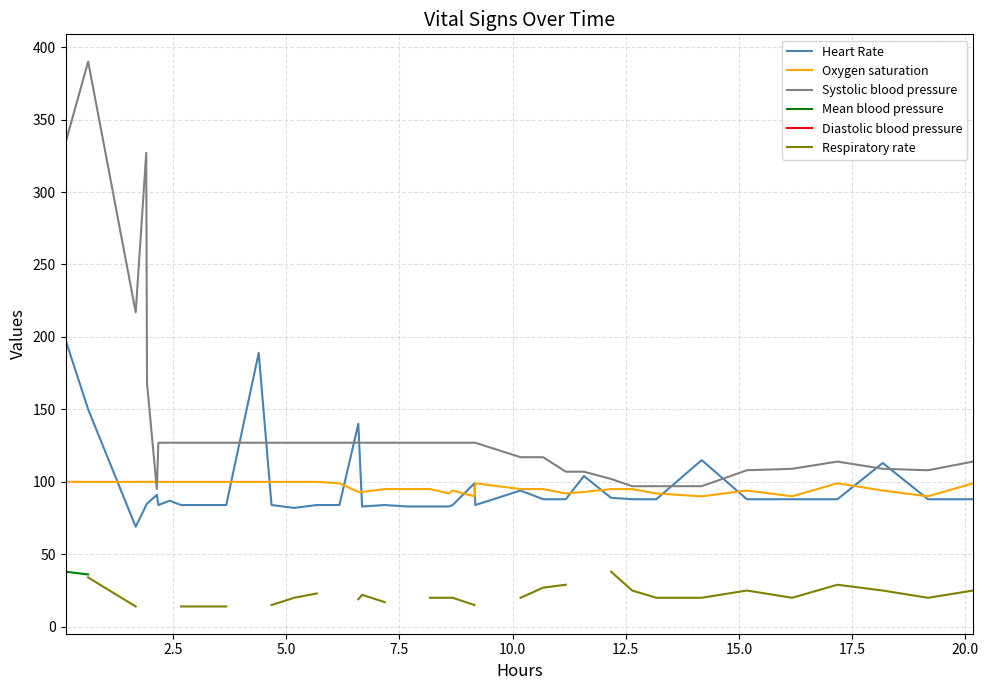

What is the maximum value for Oxygen saturation?

100